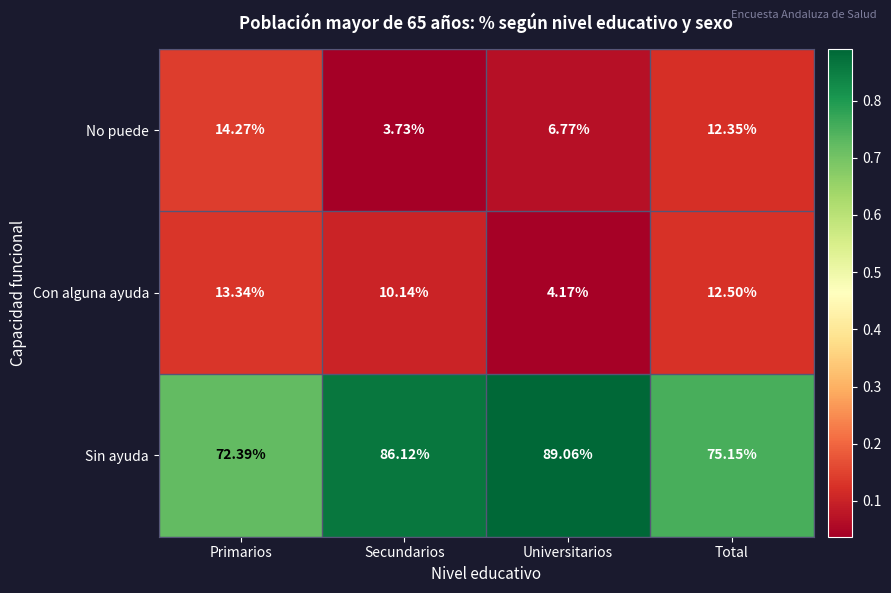

Which series changed the most between Secundarios and Universitarios?

Con alguna ayuda